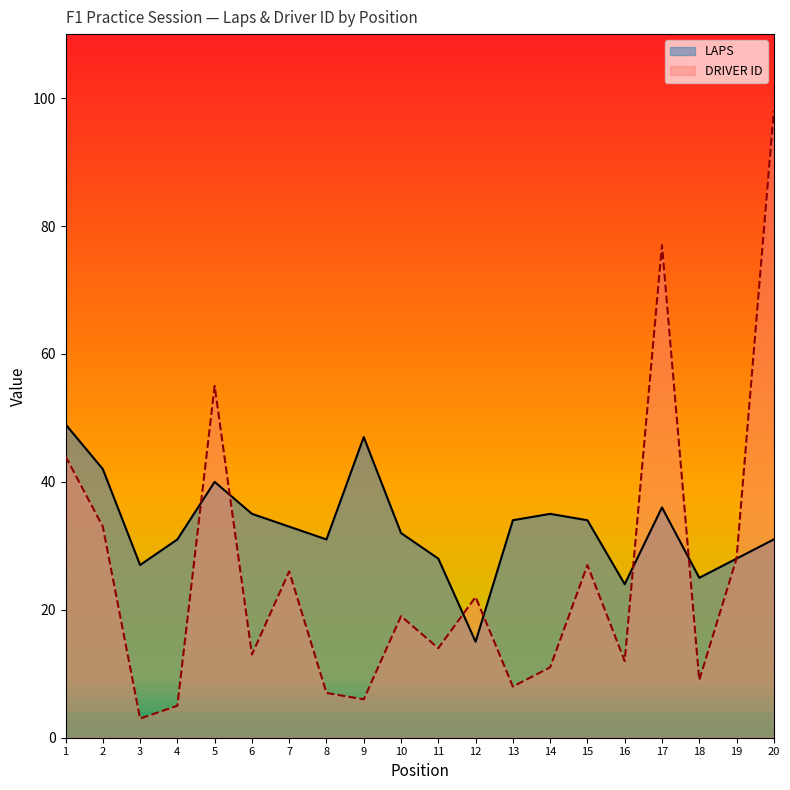

Which has a higher value, 15 or 16?

15